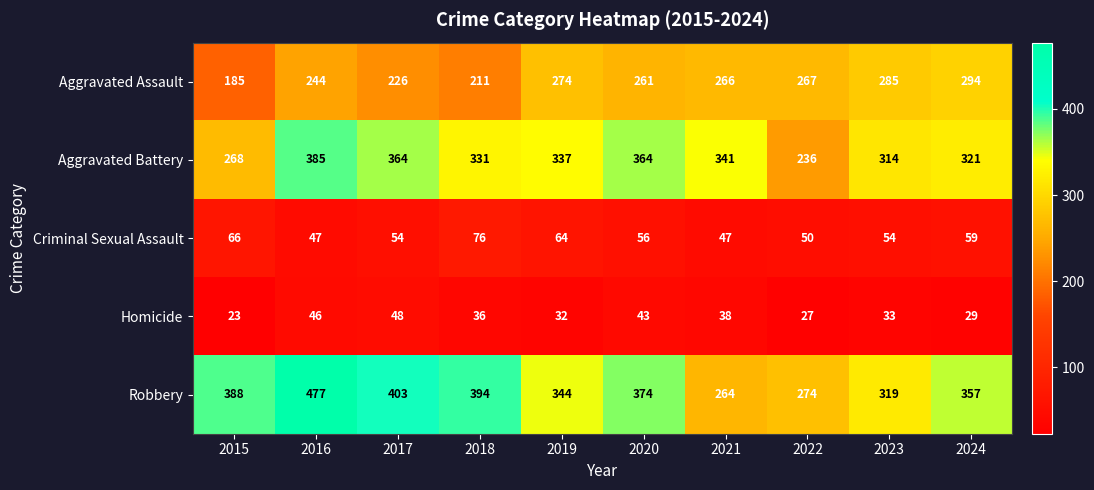

What is the total value across all series at 2020?

1098